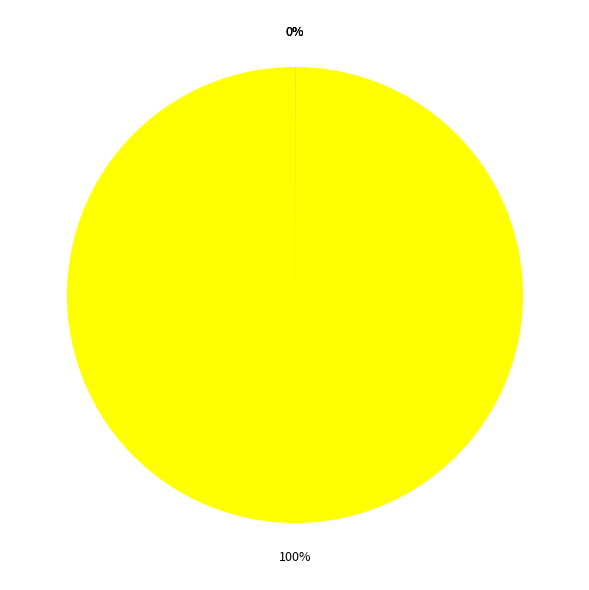

Is there any slice that represents more than half of the pie?

Yes